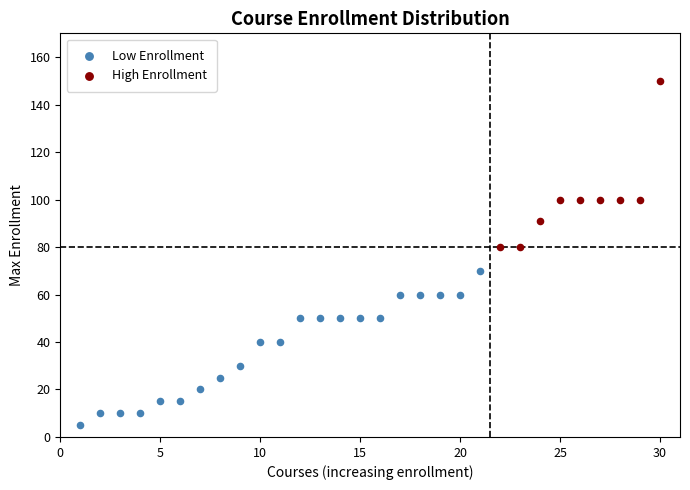

Which series contains the highest Y value?

High Enrollment